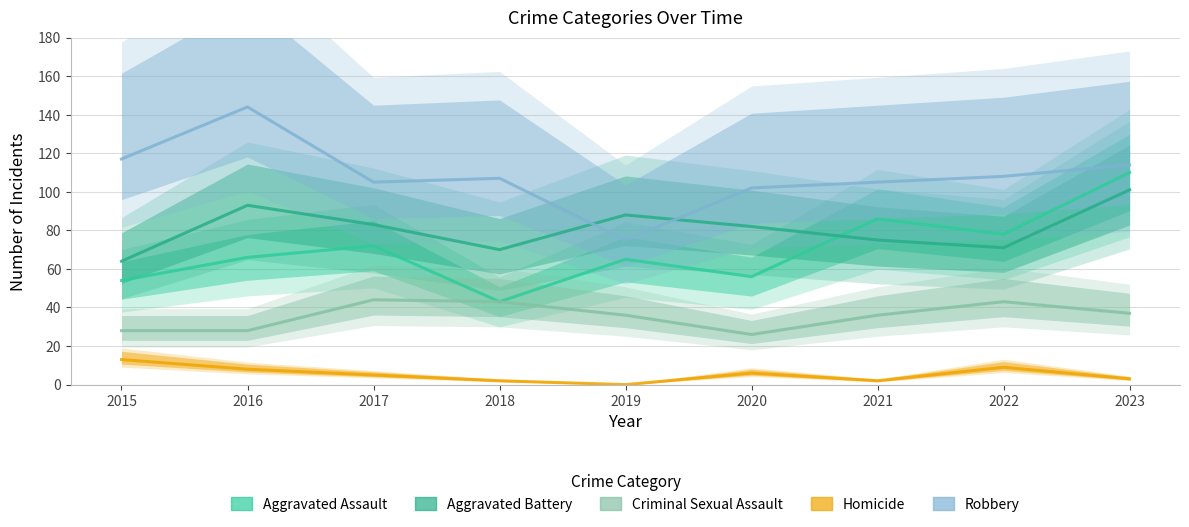

What is the value of the Aggravated Battery point at the 8th from the left?

71